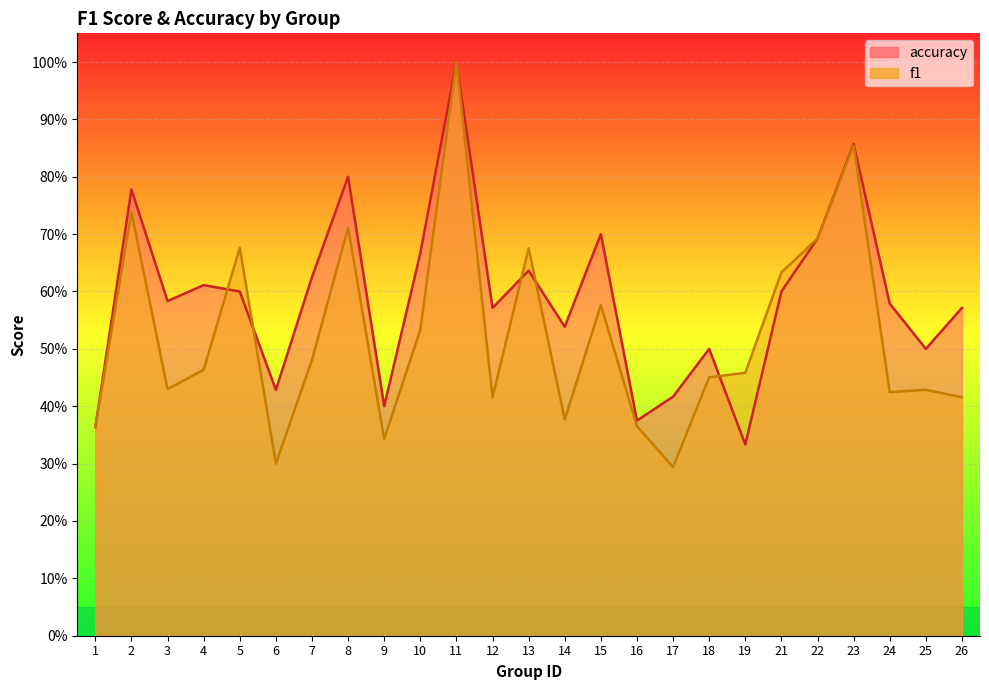

The accuracy series shows 0.2 at 19. True or false?

False